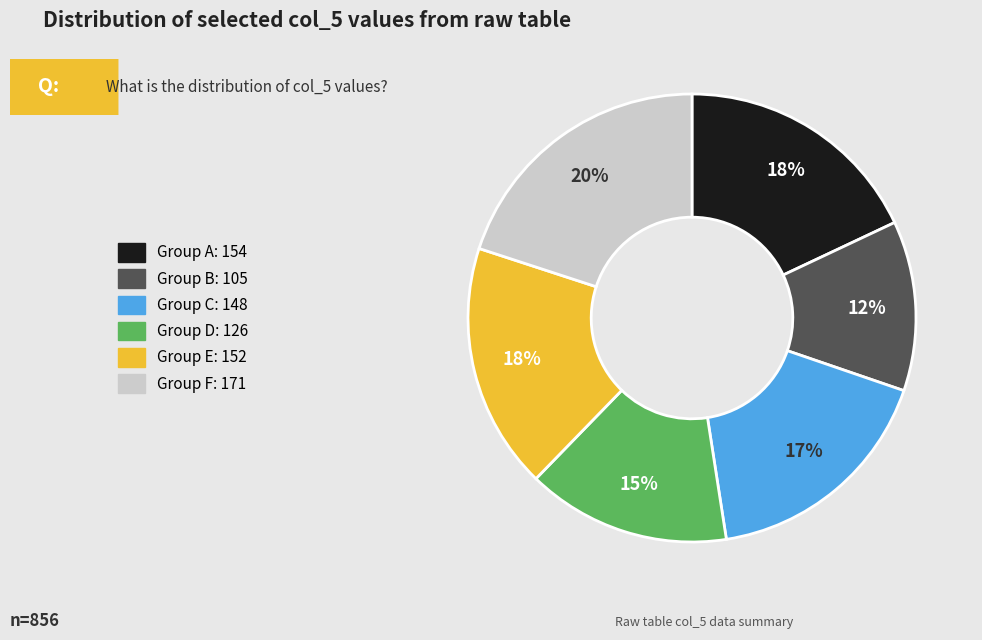

How many slices are in this pie chart?

6